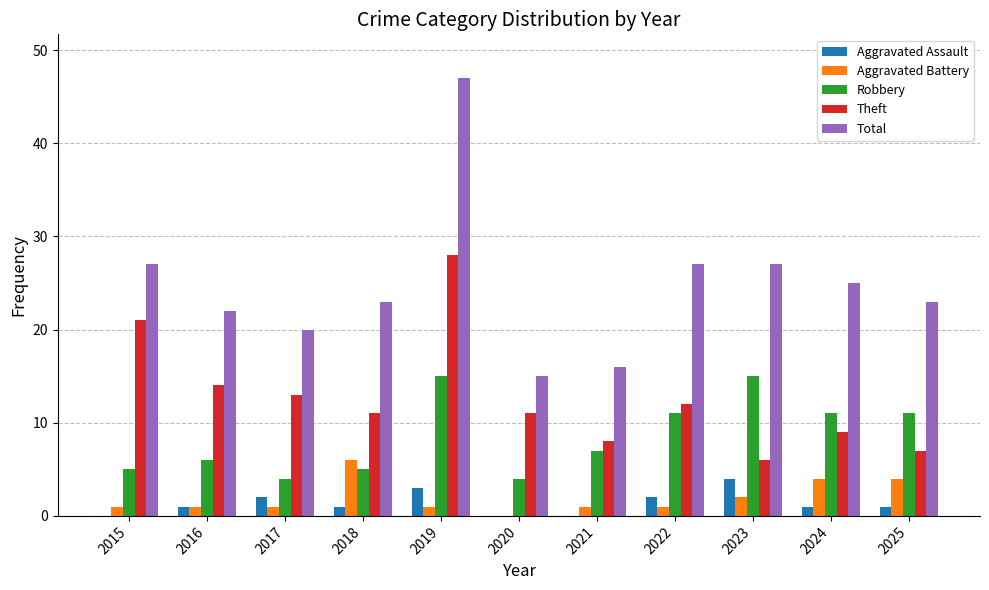

Reading left to right, what are all the values shown in this chart?

Aggravated Assault: 0	1	2	1	3	0	0	2	4	1	1
Aggravated Battery: 1	1	1	6	1	0	1	1	2	4	4
Robbery: 5	6	4	5	15	4	7	11	15	11	11
Theft: 21	14	13	11	28	11	8	12	6	9	7
Total: 27	22	20	23	47	15	16	27	27	25	23